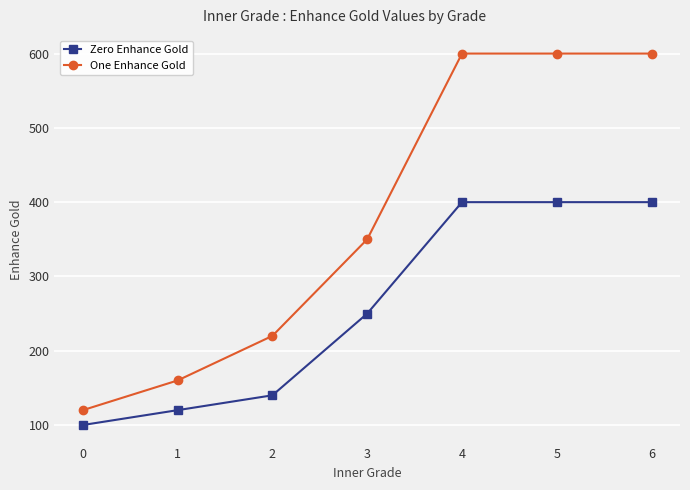

Reading left to right, what are all the values shown in this chart?

Zero Enhance Gold: 0=100	1=120	2=140	3=250	4=400	5=400	6=400
One Enhance Gold: 0=120	1=160	2=220	3=350	4=600	5=600	6=600